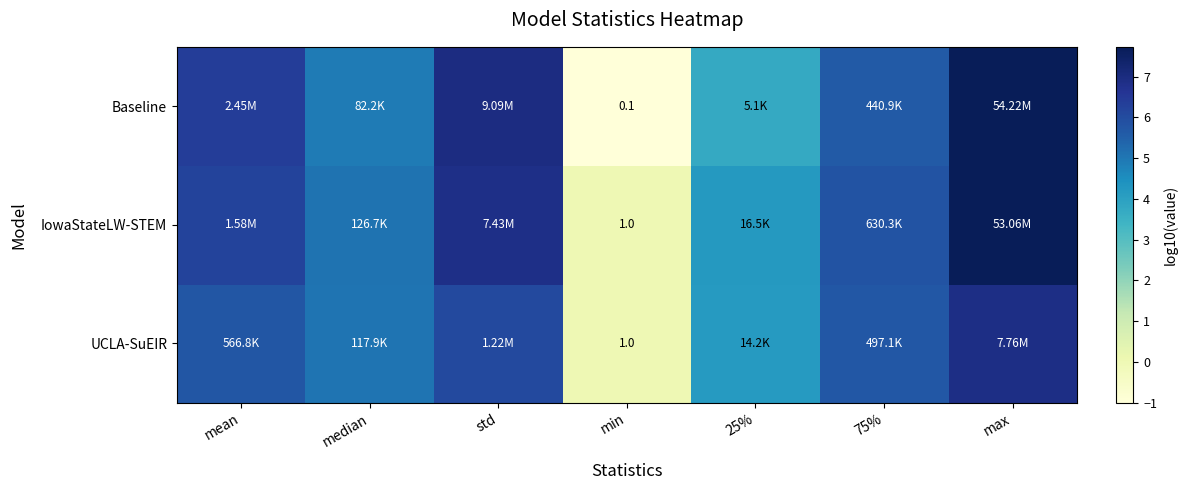

True or false: IowaStateLW-STEM has a value of 6.2 at mean.

True